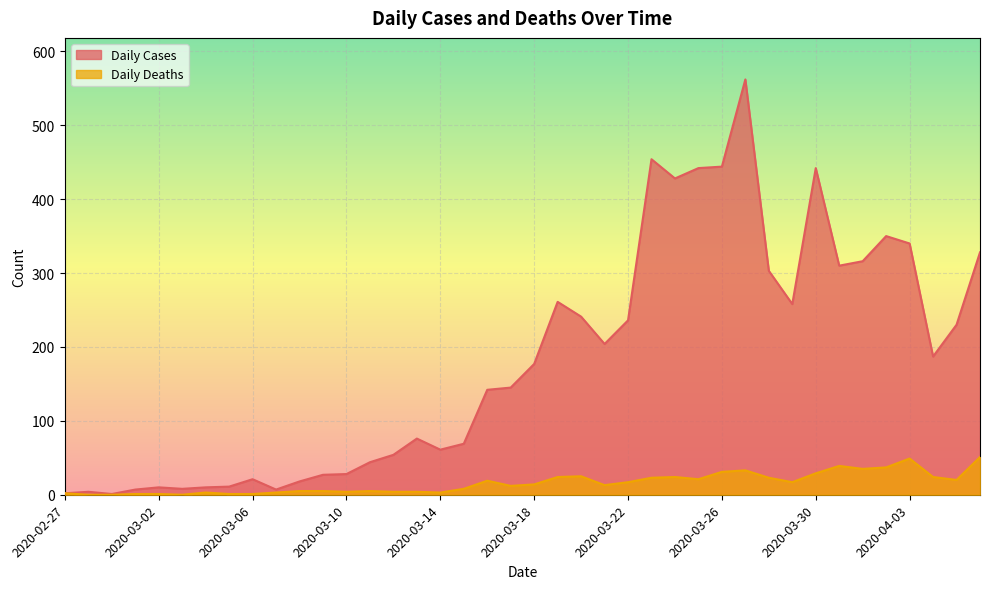

Between 2020-03-10 and 2020-03-15, which is larger?

2020-03-15